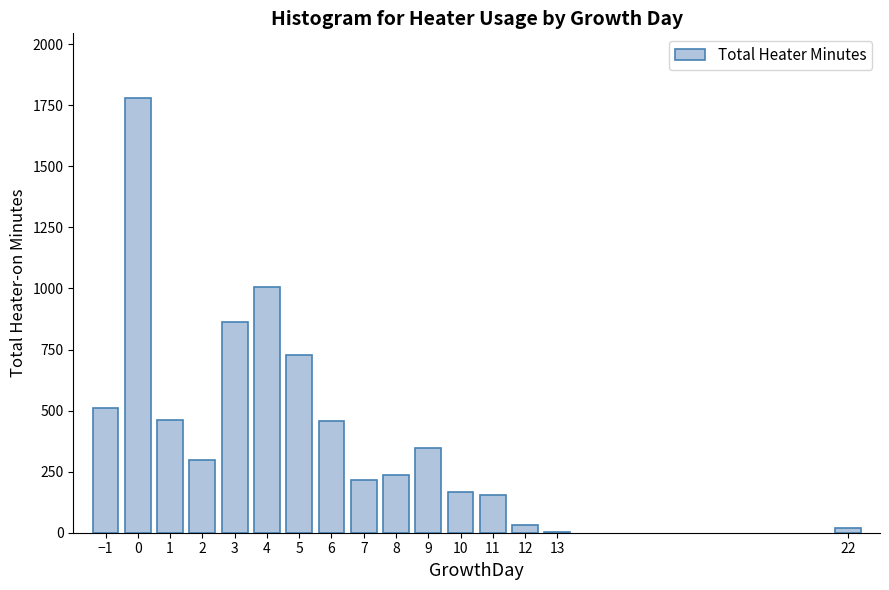

What is the change in value from −1 to 10?

-345